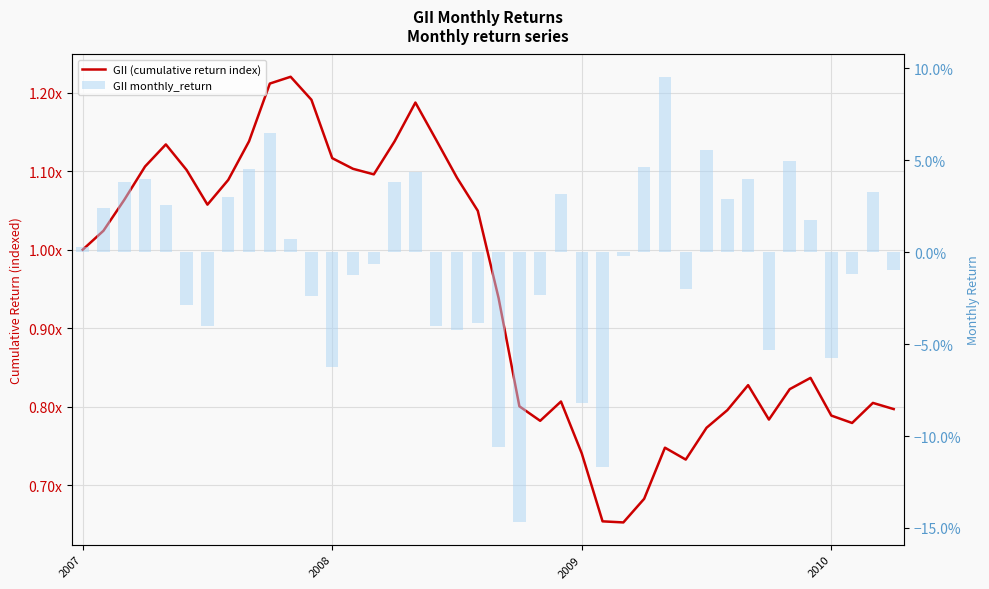

Between 23 and 36, which series saw the biggest shift?

GII monthly_return